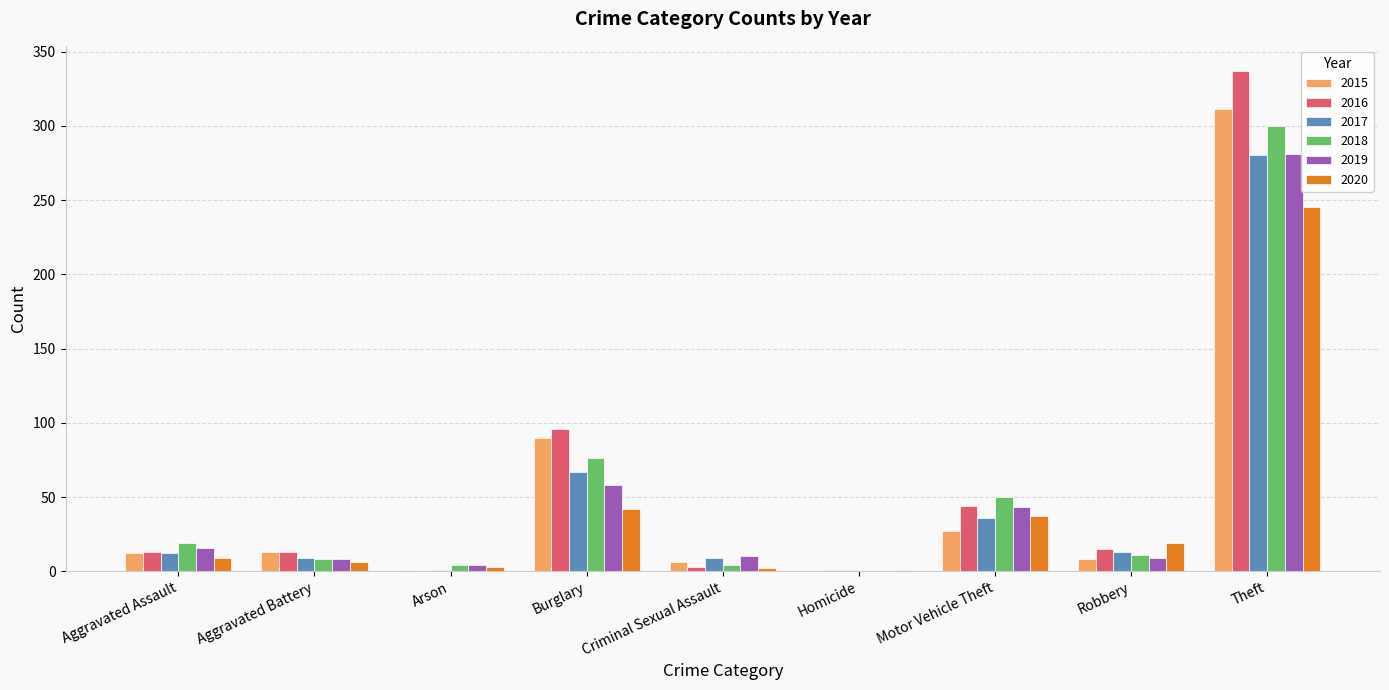

How many categories are shown in the chart?

9